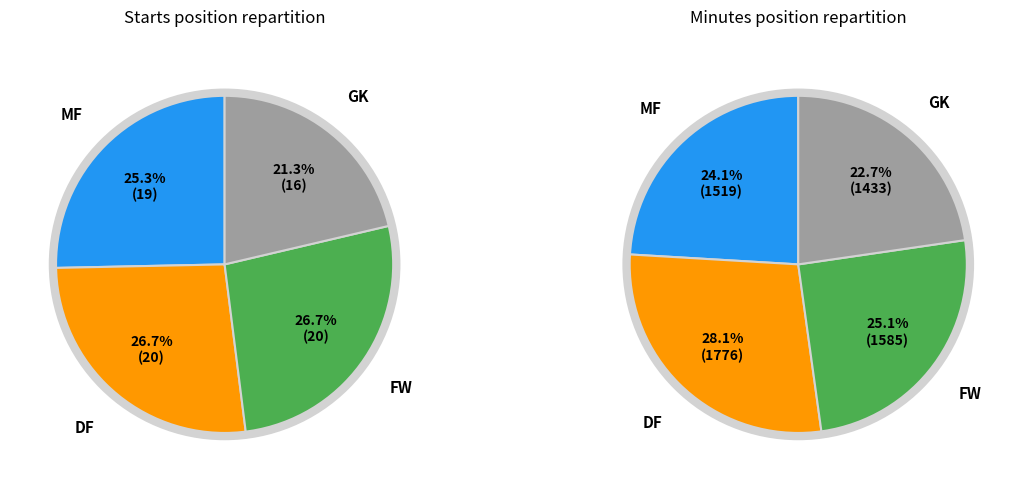

How many segments does this pie chart have?

4